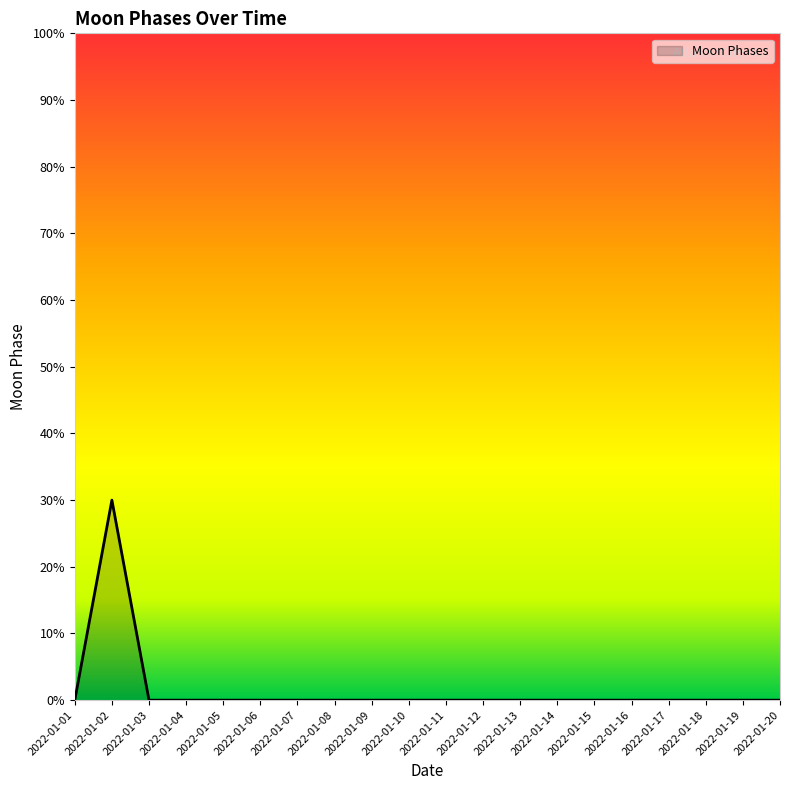

List the labels in order of value, smallest first.

2022-01-01, 2022-01-03, 2022-01-04, 2022-01-05, 2022-01-06, 2022-01-07, 2022-01-08, 2022-01-09, 2022-01-10, 2022-01-11, 2022-01-12, 2022-01-13, 2022-01-14, 2022-01-15, 2022-01-16, 2022-01-17, 2022-01-18, 2022-01-19, 2022-01-20, 2022-01-02